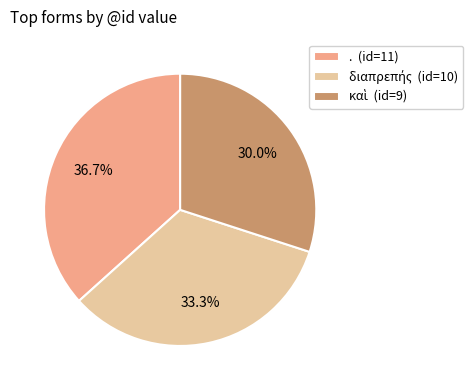

Is there any slice that represents more than half of the pie?

No